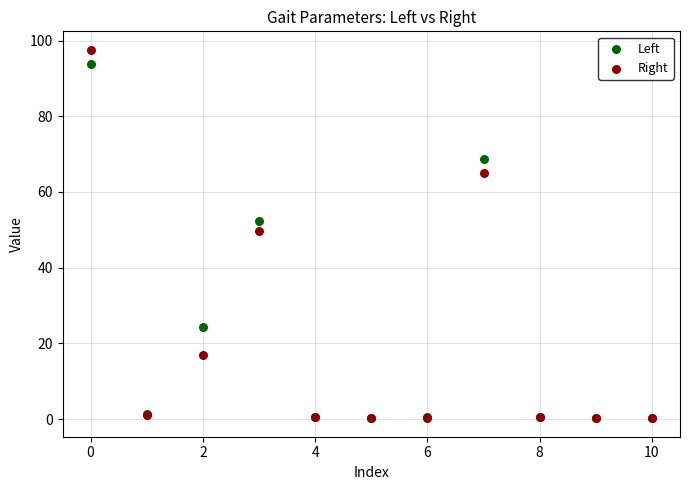

In the Right series, what Y value is closest to 48?

49.6